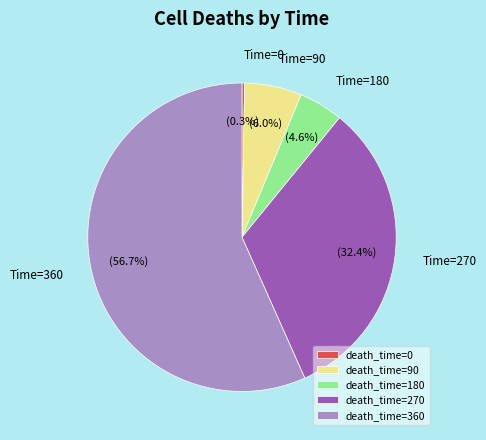

Combined, what portion of the pie is death_time=360 and death_time=270?

89.1%